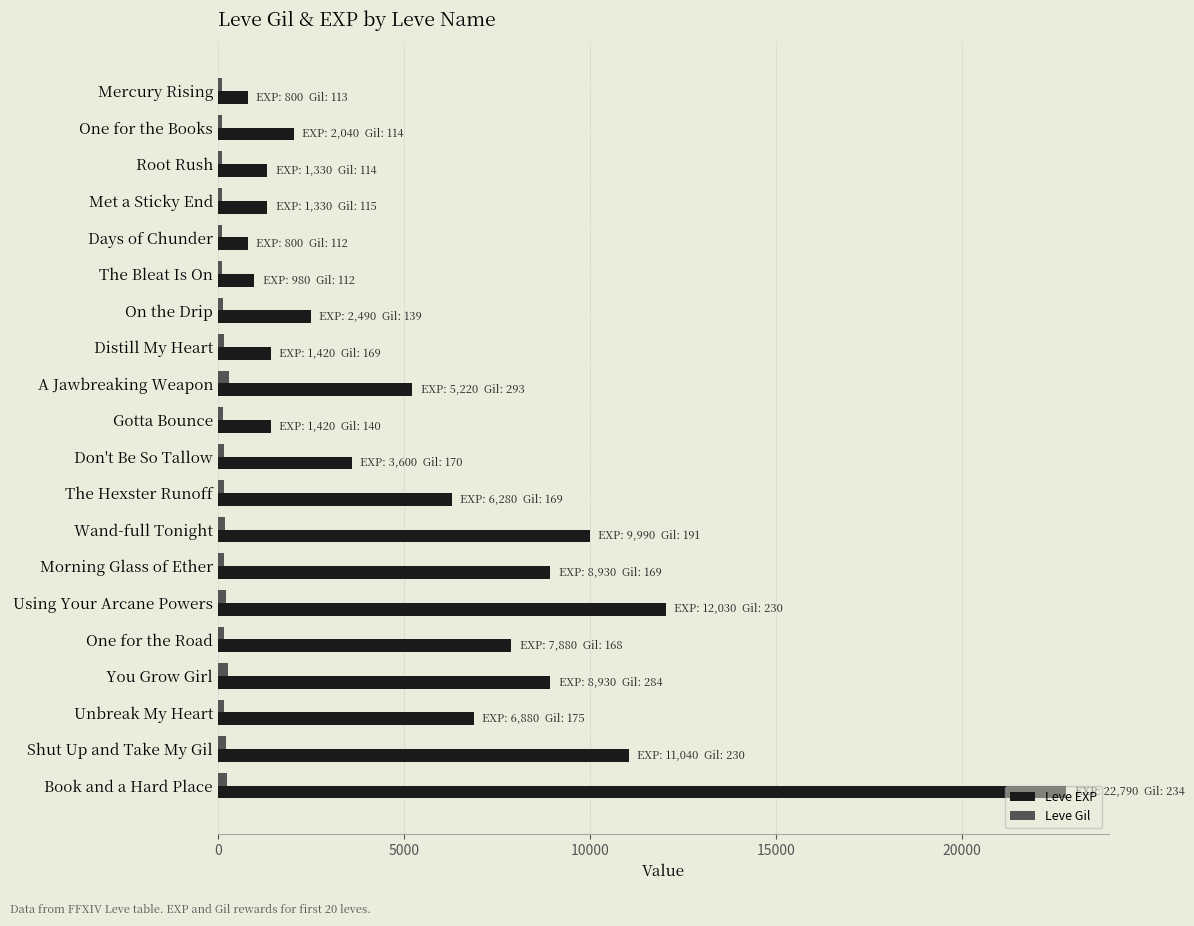

How many series are shown in this chart?

2